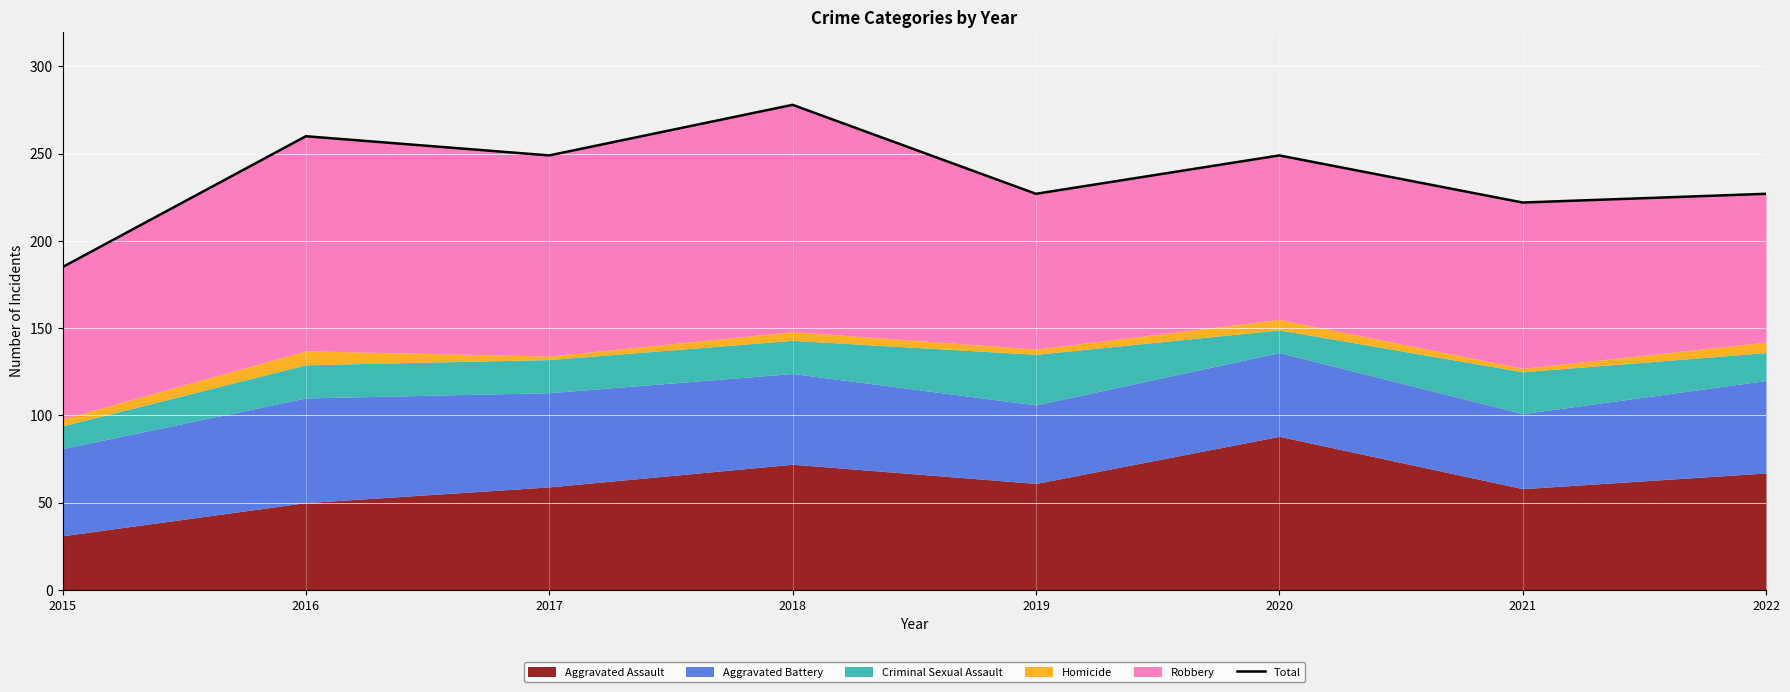

Which category has the highest value across all series?

2018